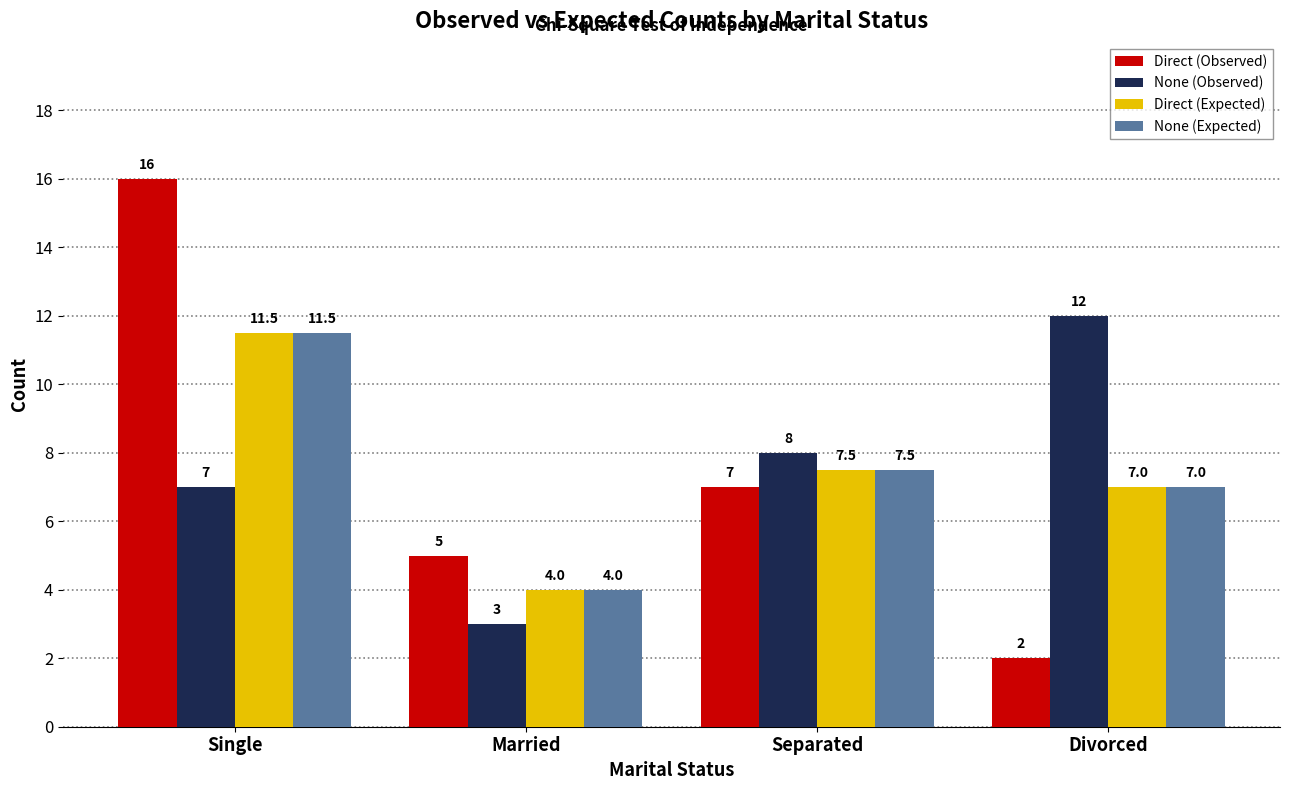

Where is None (Expected) nearest to the value 7?

Divorced